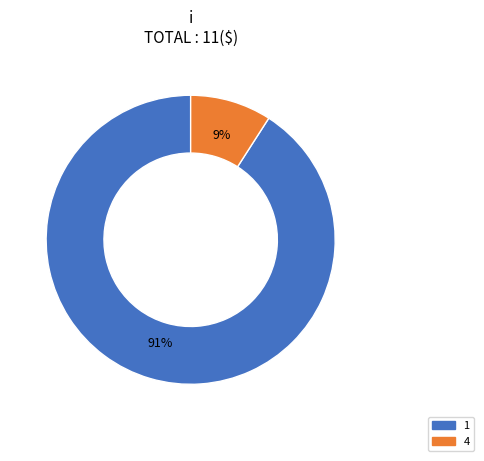

Approximately how many times larger is the value at 4 compared to 1?

0.1